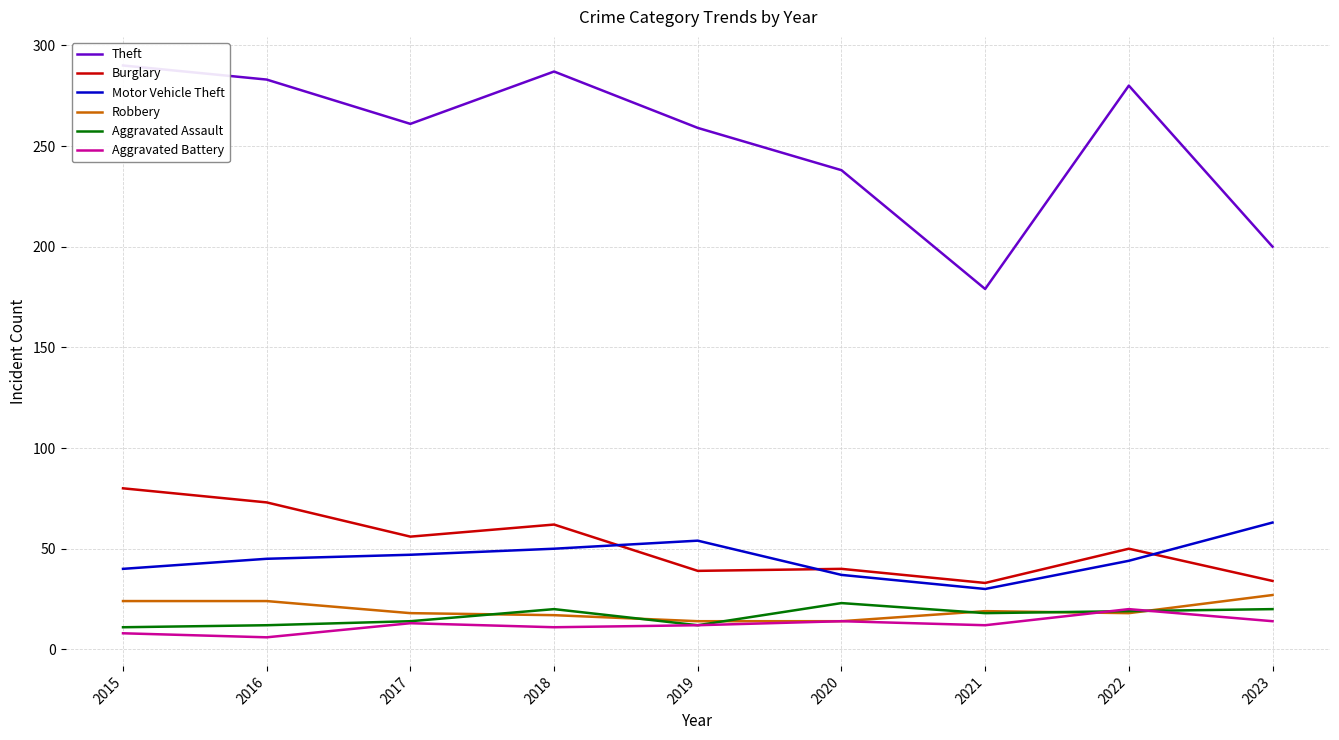

How many data points does each series have?

9